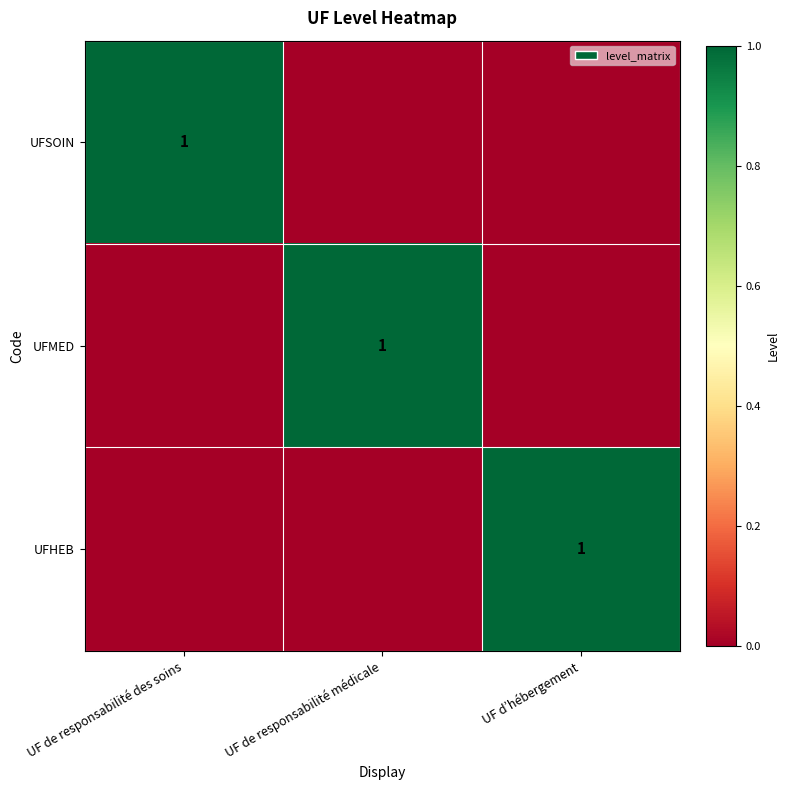

True or false: UFSOIN has a value of 0 at UF de responsabilité des soins.

False